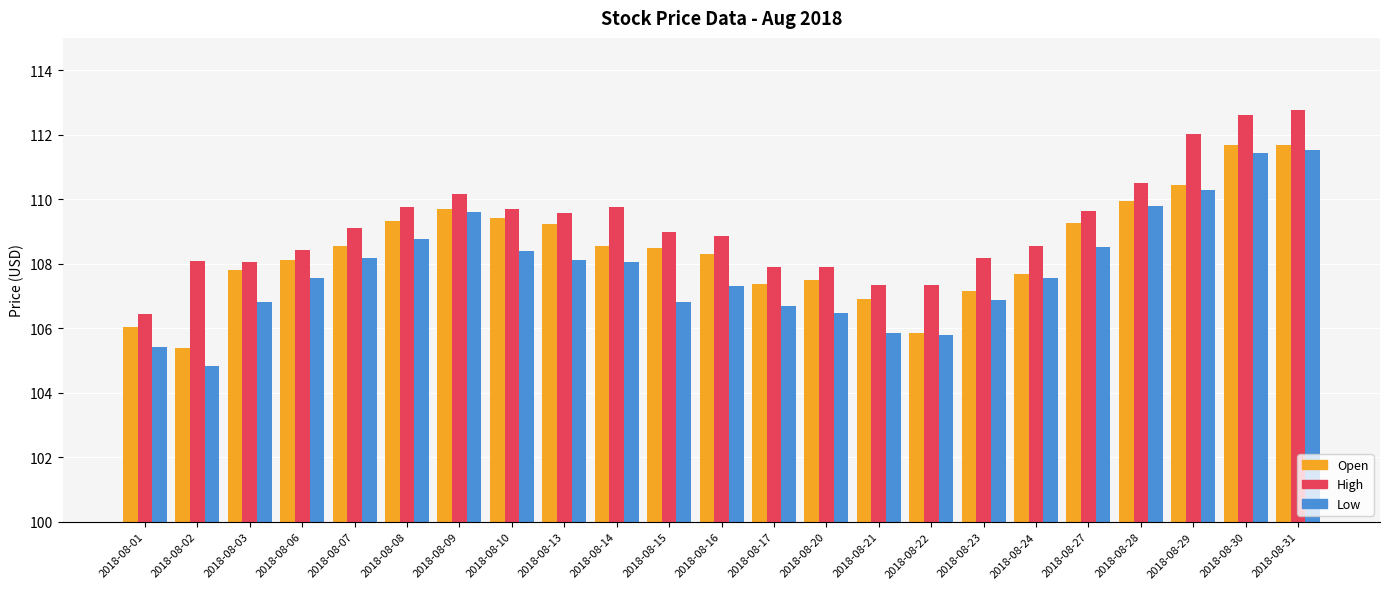

Which series has the largest total across all categories?

High